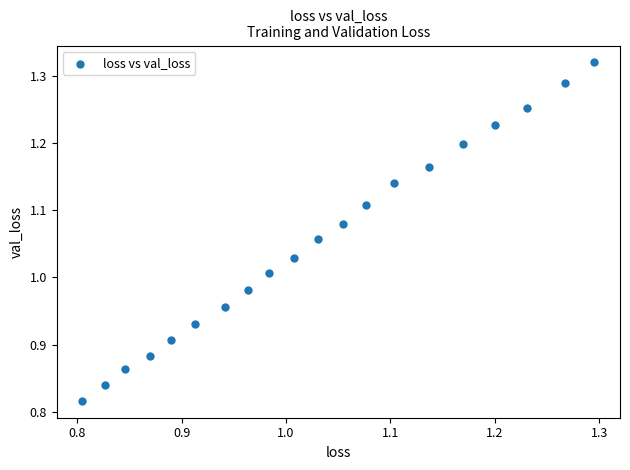

What is the range of X values (max minus min)?

0.5